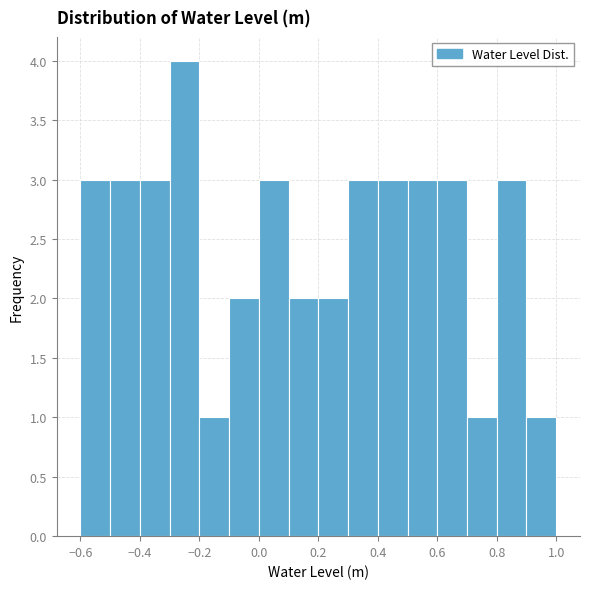

Which range on the x-axis has the tallest bar?

-0.3 to -0.2